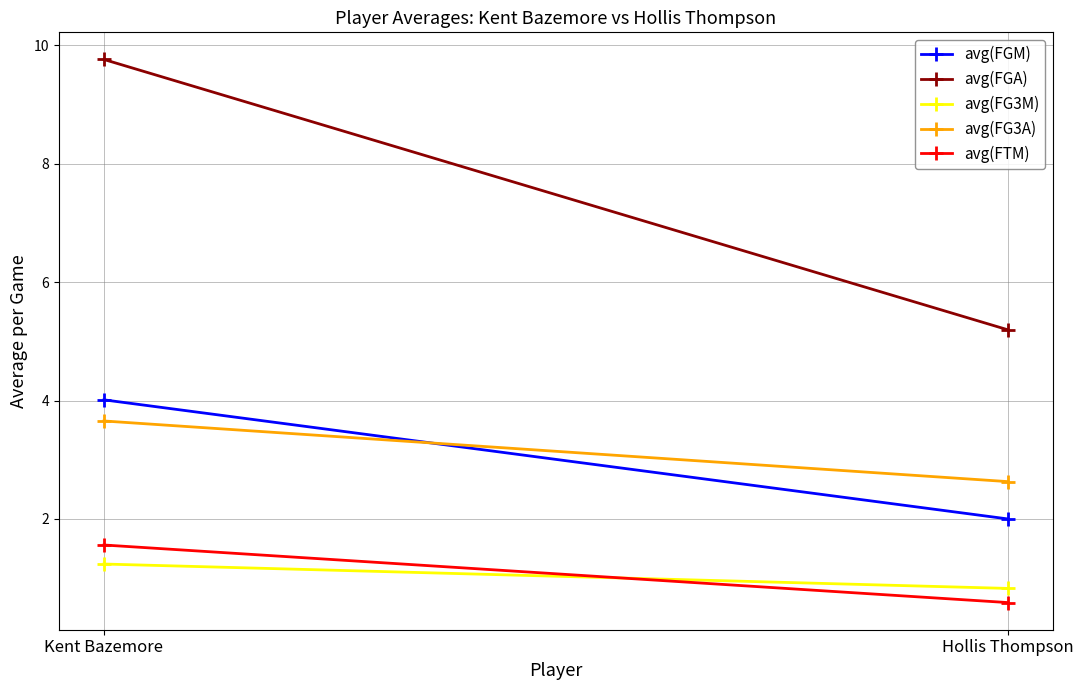

At how many categories does at least one series exceed 3?

2